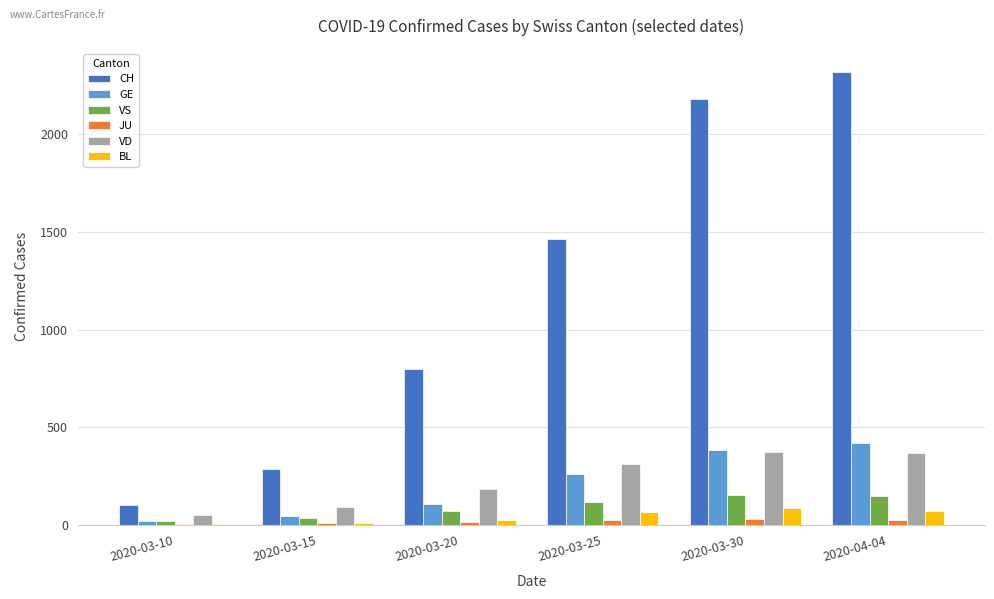

What is the sum of all JU values?

106